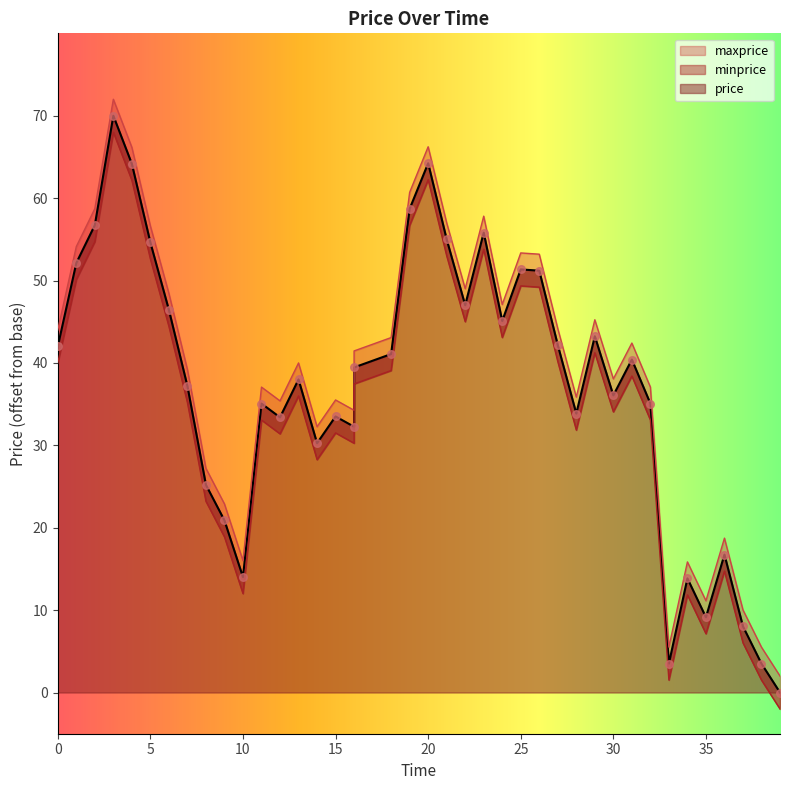

What is the total value across all series at 2?

170.2